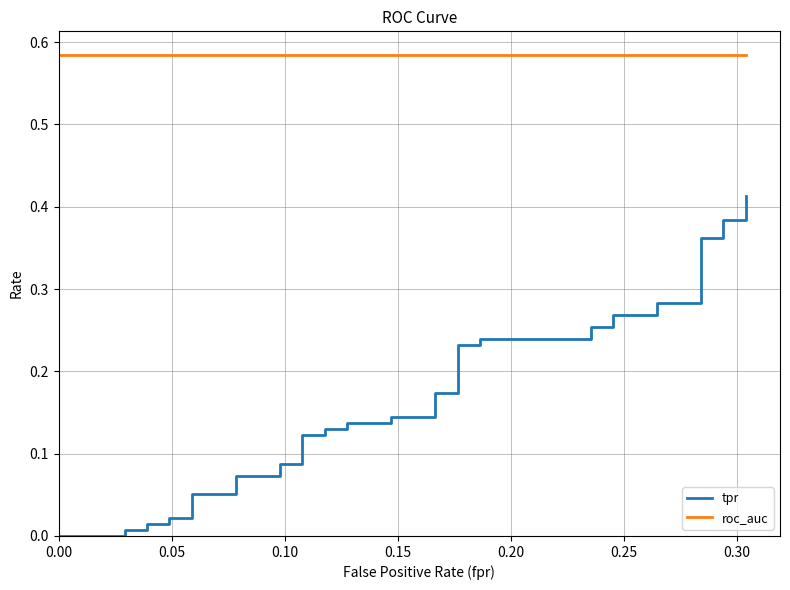

Is this an area chart (filled region under the line)?

No